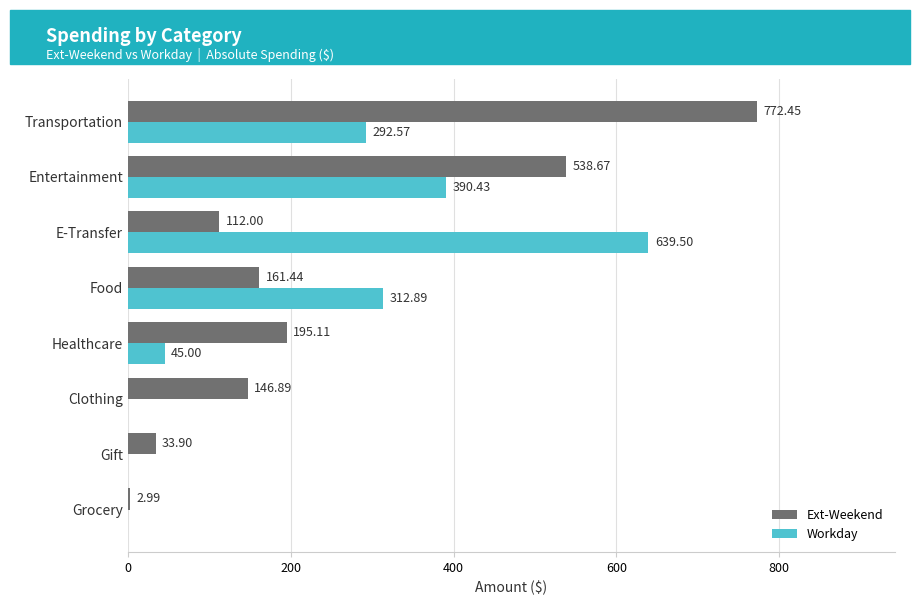

Is the value of Ext-Weekend at Healthcare greater than the value of Workday at Grocery?

Yes